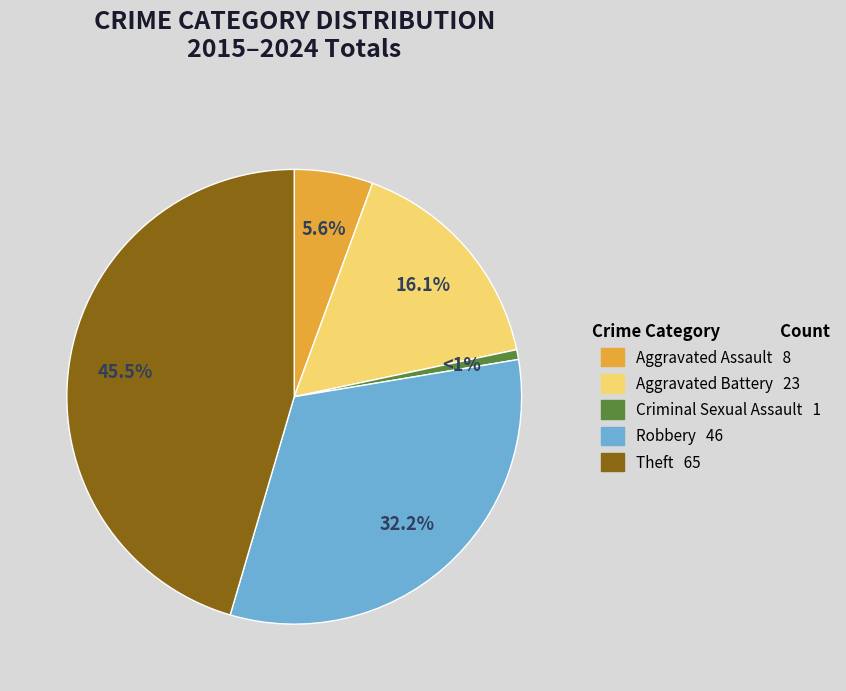

Is there any slice that represents more than half of the pie?

No